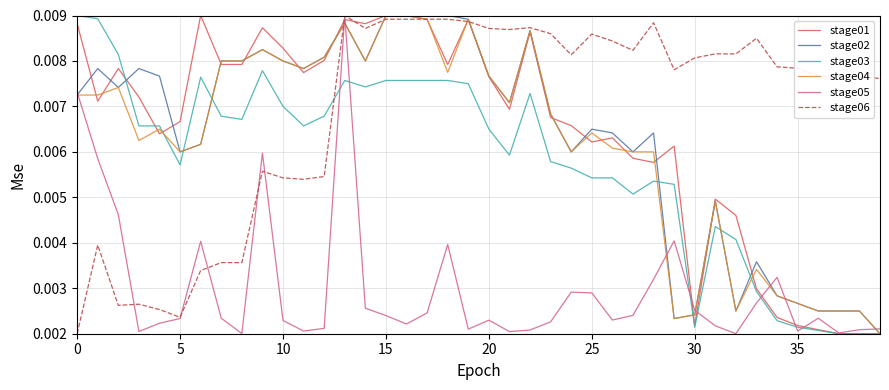

Does the chart have visible grid lines?

Yes